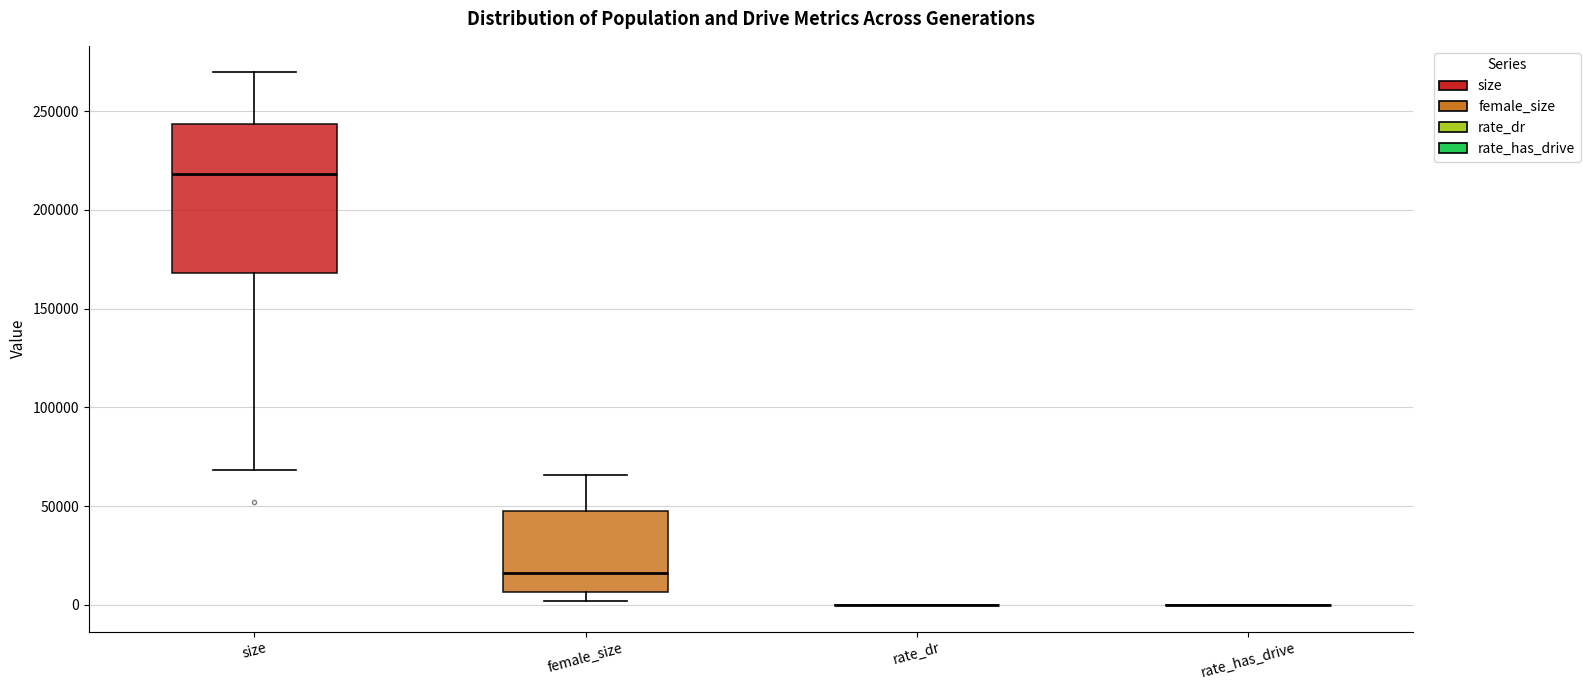

Reading left to right, transcribe this box plot: for each box, give where its median line is, the range the box spans, and where its two whiskers end, as read against the y-axis. The values are not printed on the chart, so give them approximately, as read against the axis.

size: median 220000, box 170000 to 245000, whiskers 70000 to 270000
female_size: median 15000, box 5000 to 50000, whiskers 0 to 65000
rate_dr: box collapsed to a line at 0, whiskers 0 to 0
rate_has_drive: box collapsed to a line at 0, whiskers 0 to 0